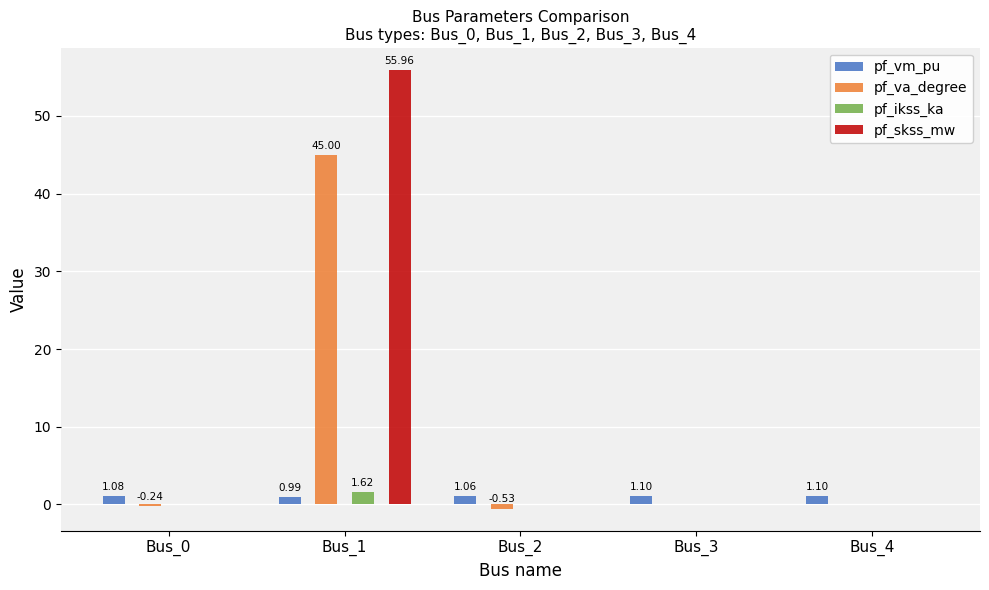

How many bars are there in each group?

4